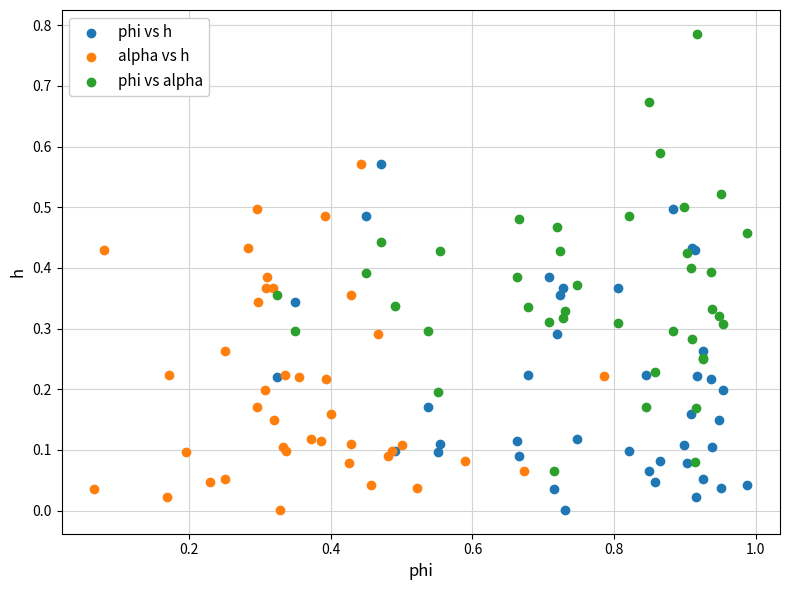

Which series reaches the maximum Y coordinate?

phi vs alpha